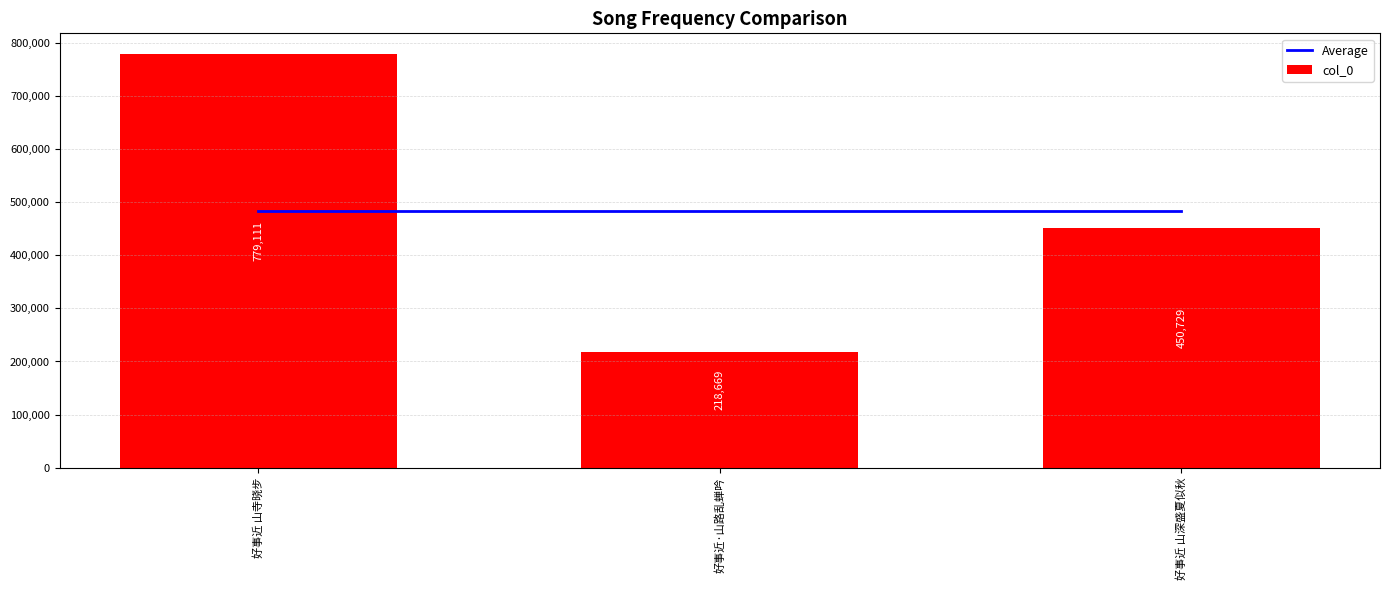

What are all the series names shown in the legend?

Average, col_0